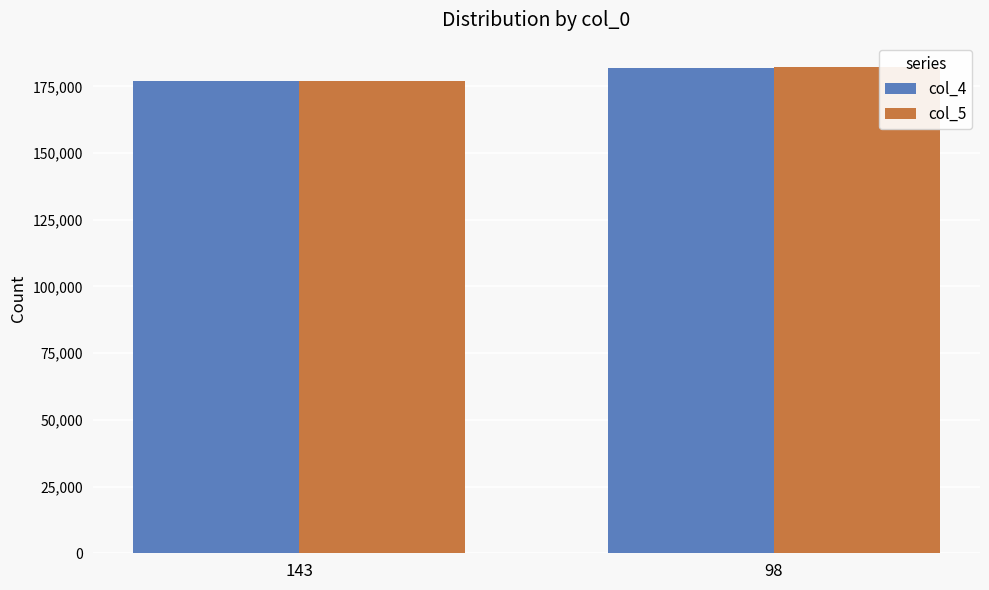

Reading left to right, transcribe all the data shown in this chart.

col_4: 176849	182031
col_5: 177177	182268